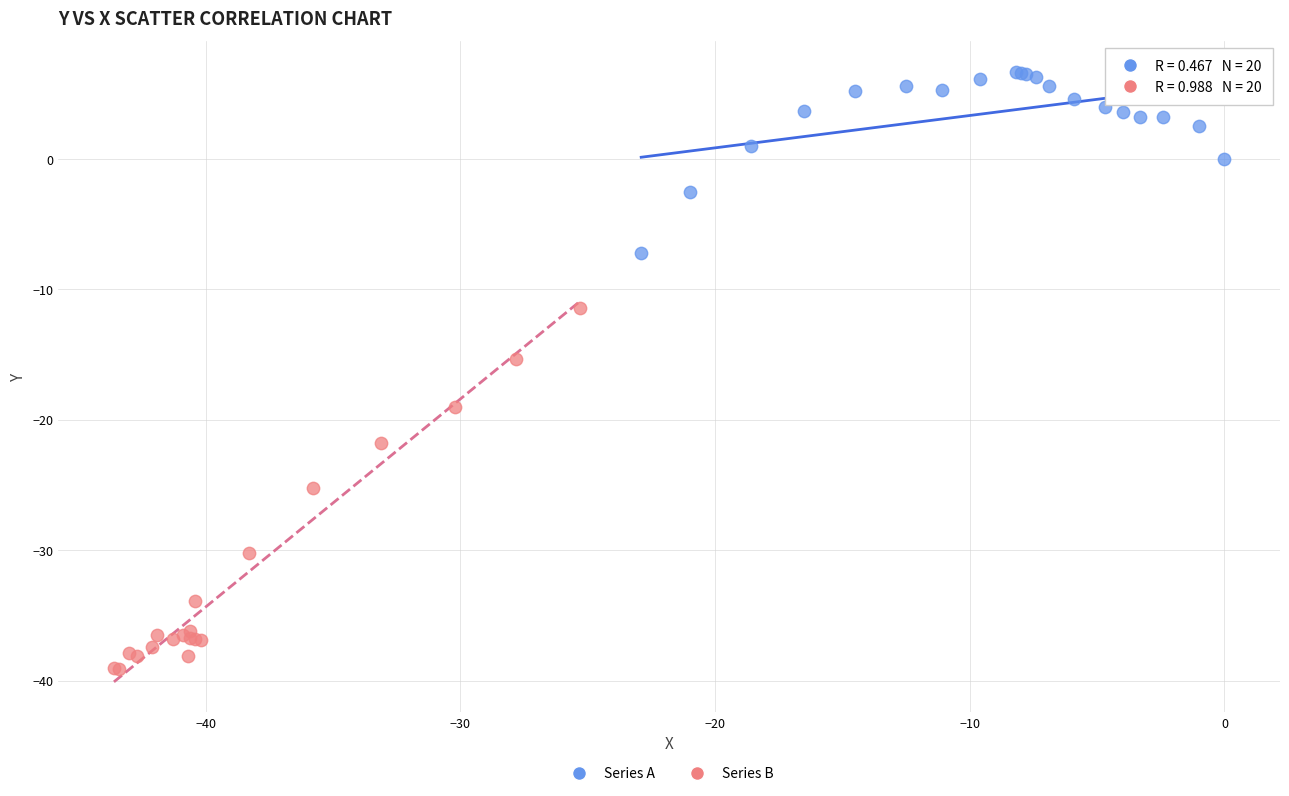

Which series has the widest spread of Y values?

Series B